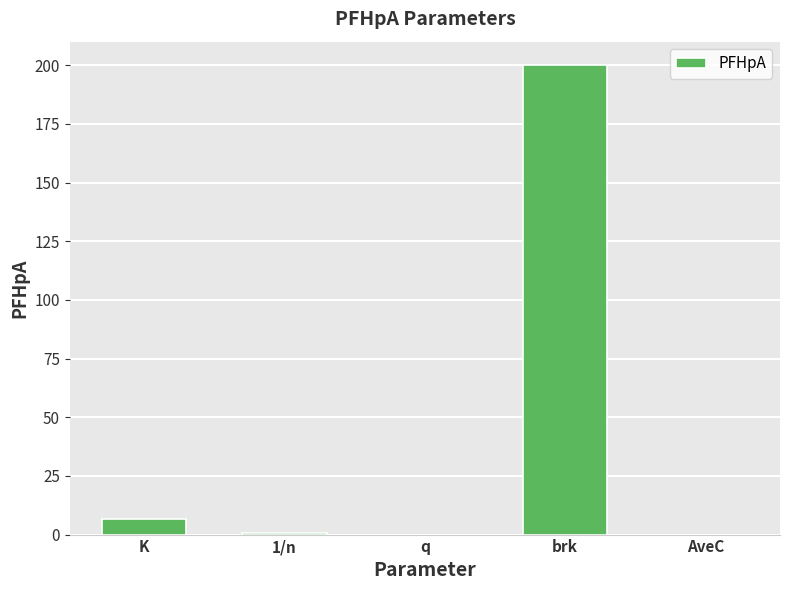

Which category has the highest value across all series?

brk